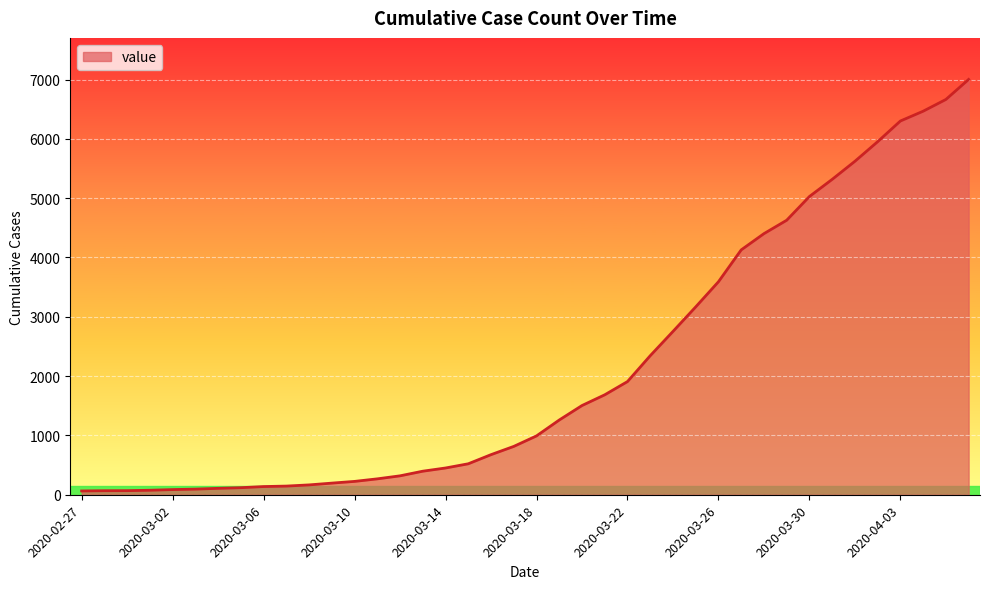

What is the difference between the maximum and minimum values?

6938